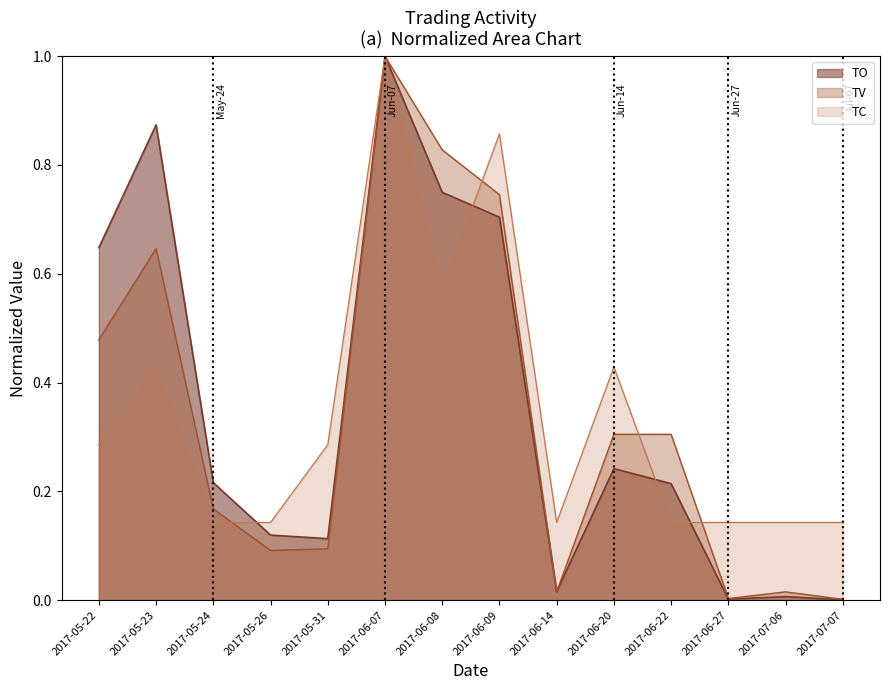

The TV series shows 0.0 at 2017-07-06. True or false?

False